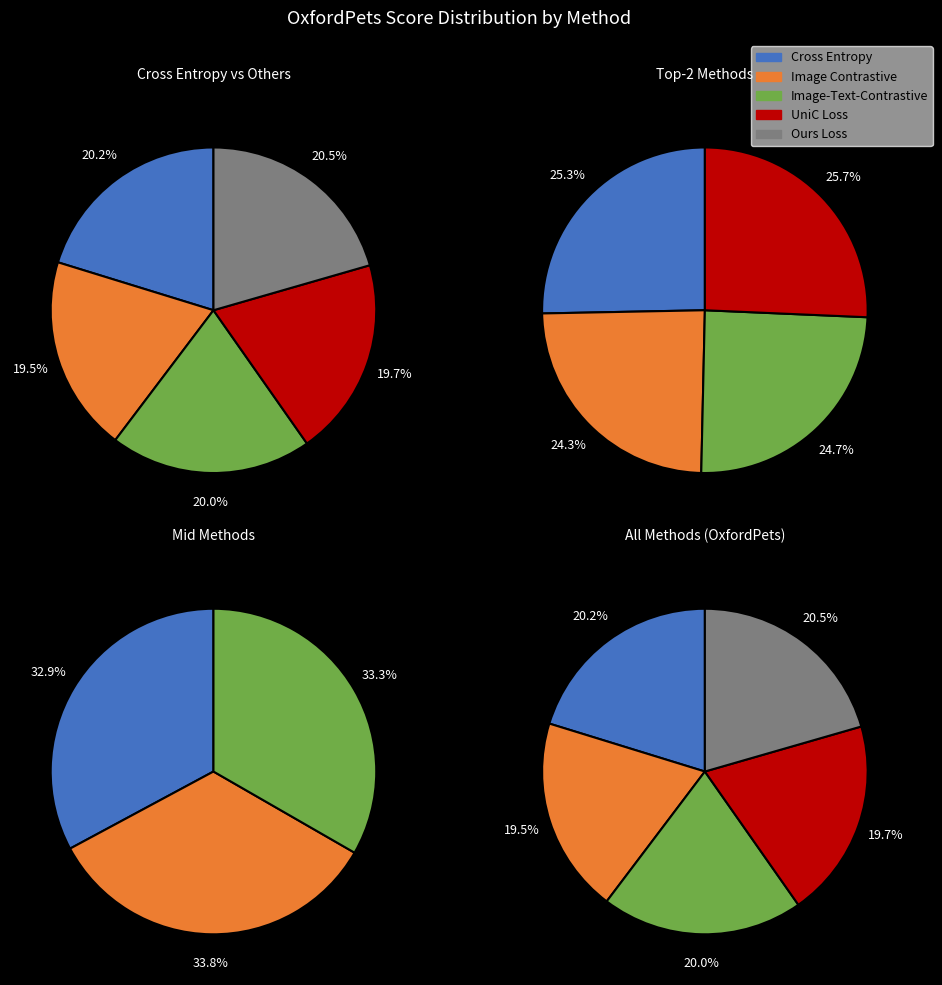

What is the ratio of the value at UniC Loss to the value at Cross Entropy?

1.0